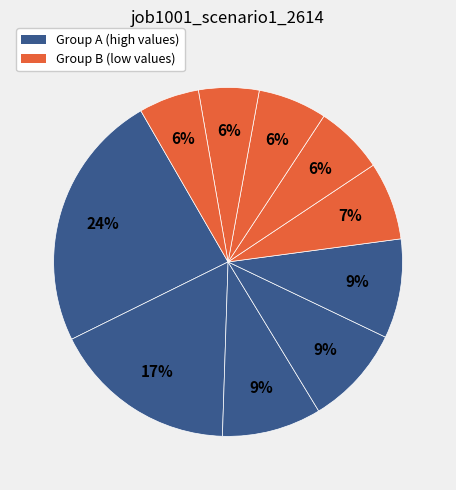

Rank the categories by value from lowest to highest.

B51, B33, os4, in4, in27, B14, B11, in22, sh10, B54